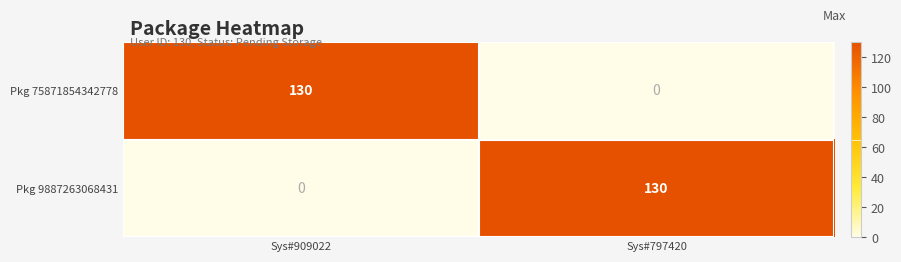

What is the maximum value for Pkg 9887263068431?

130